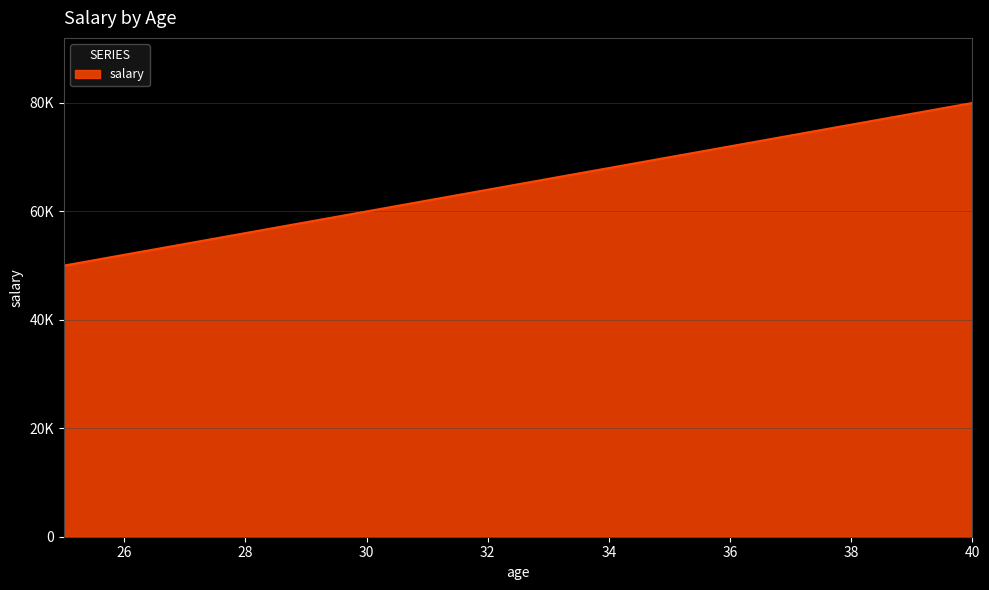

Does the chart display data point markers on the line(s)?

No